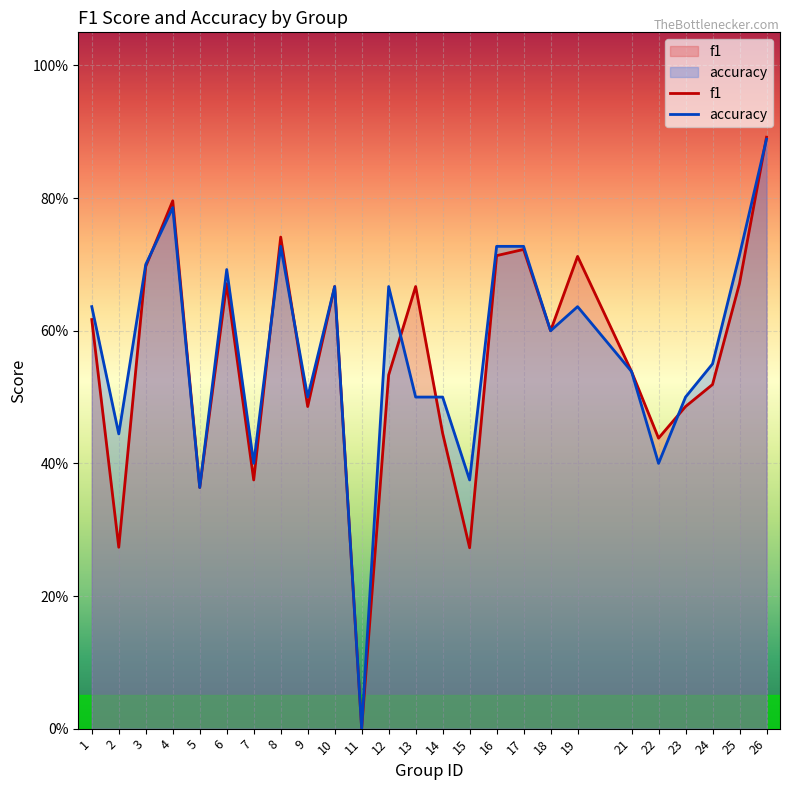

What is the greatest value displayed?

0.9